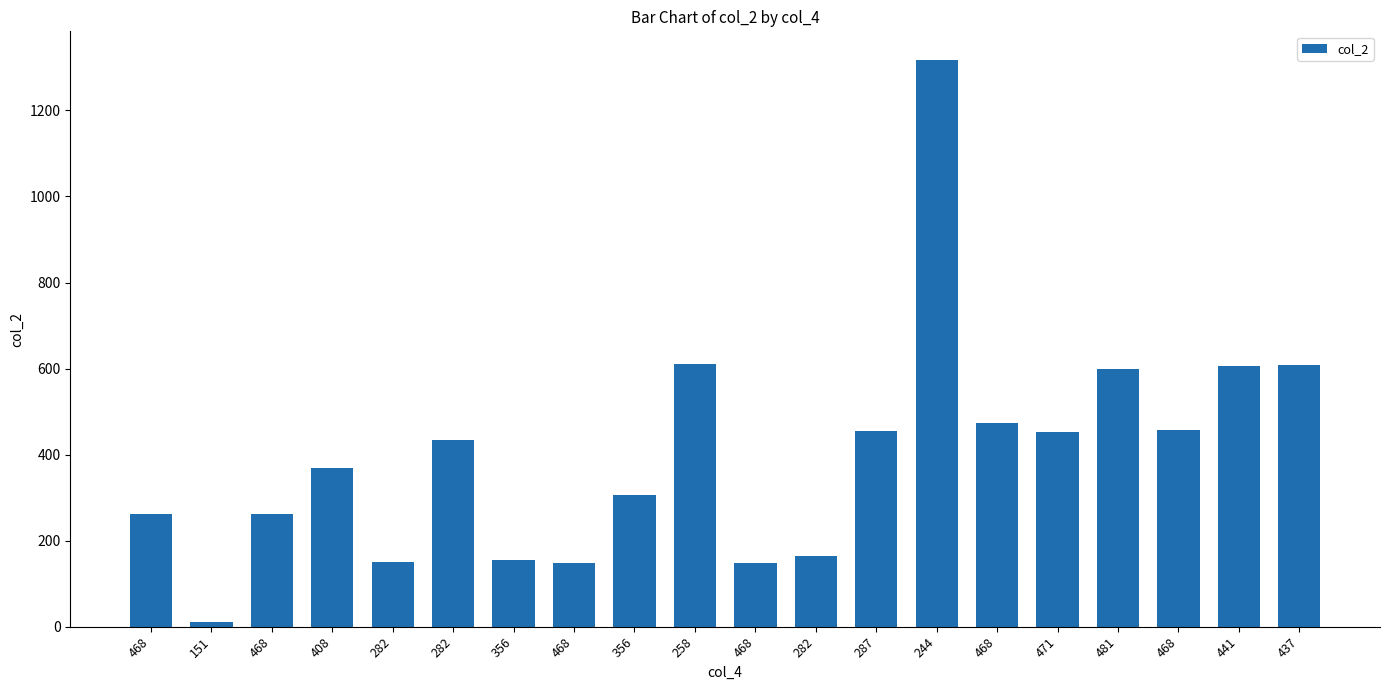

Where is the data nearest to the value 664?

258